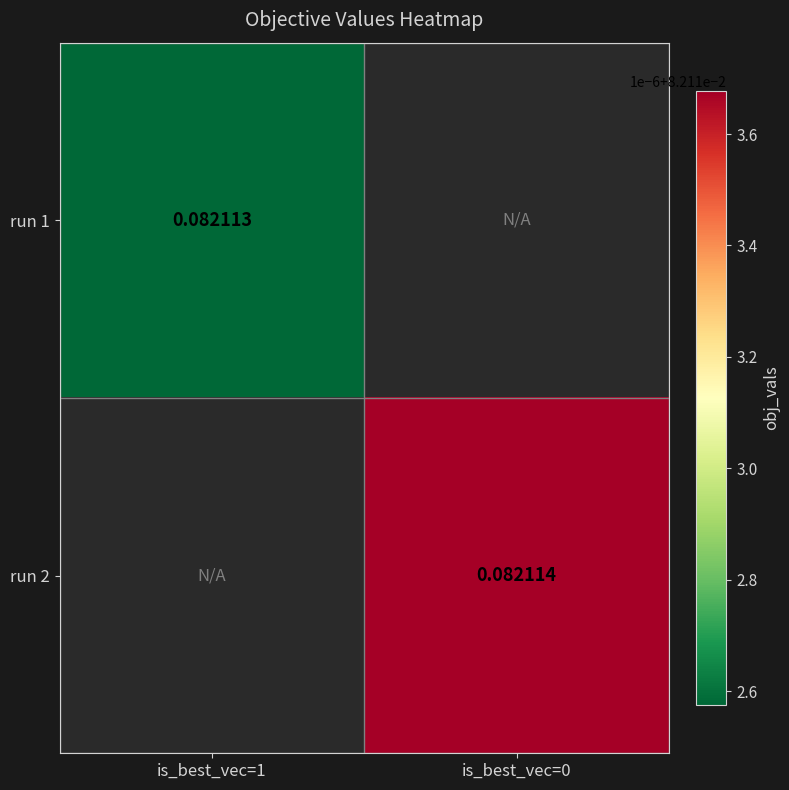

True or false: run 2 has a value of 0.1 at is_best_vec=0.

True